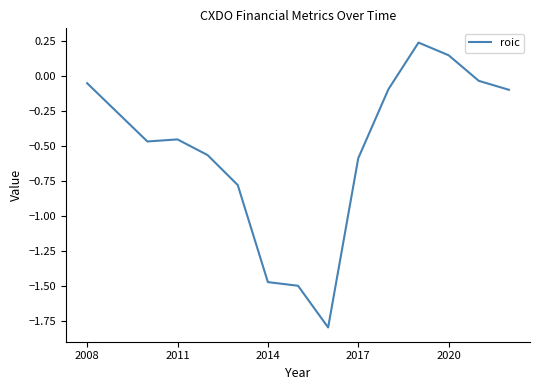

What is the minimum value shown in the chart?

-1.8